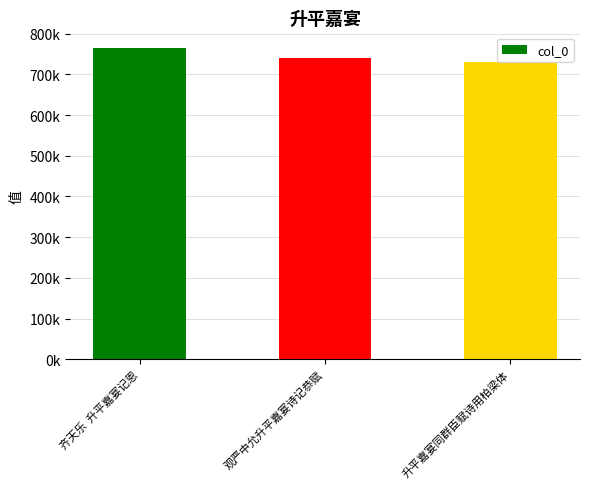

Does the chart contain any negative values?

No